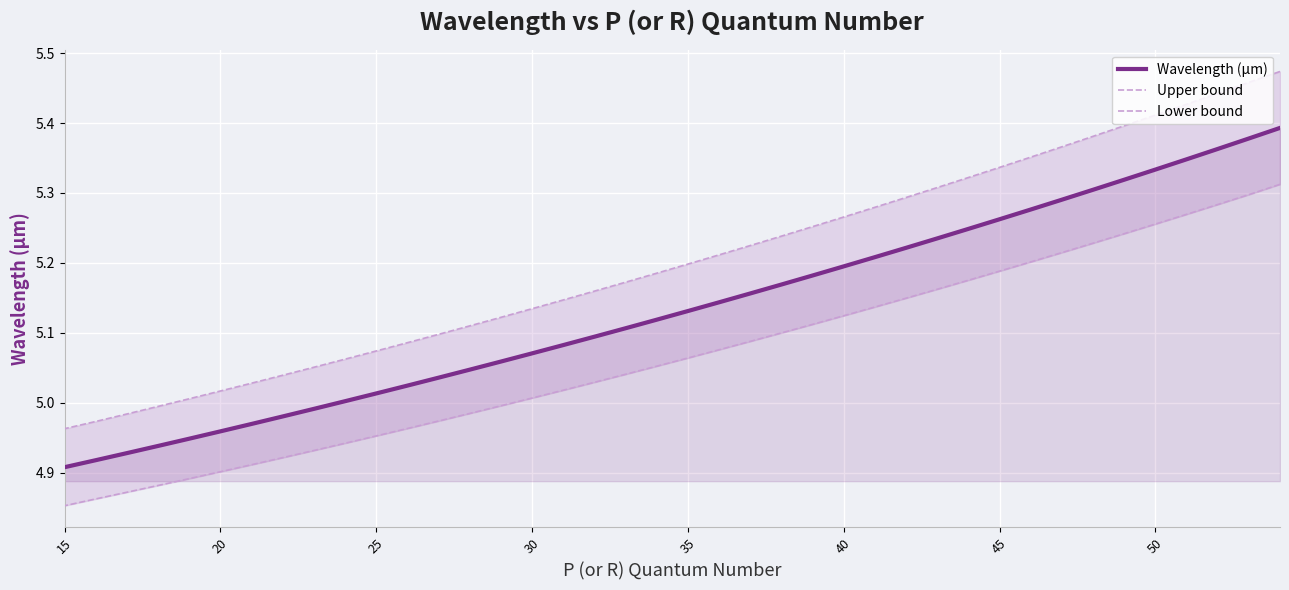

How many values in the Wavelength (μm) series exceed 5?

31